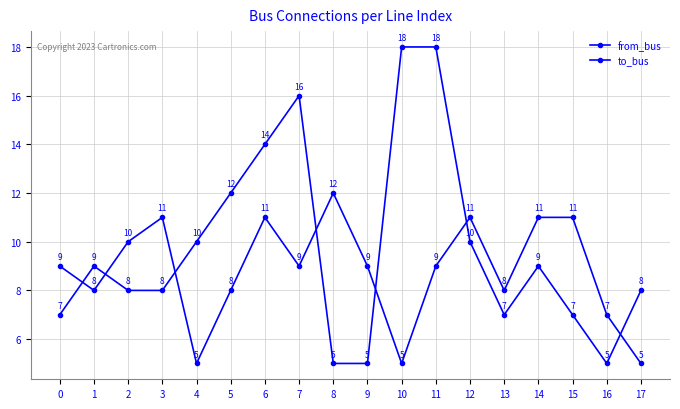

What is the sum of all to_bus values?

159